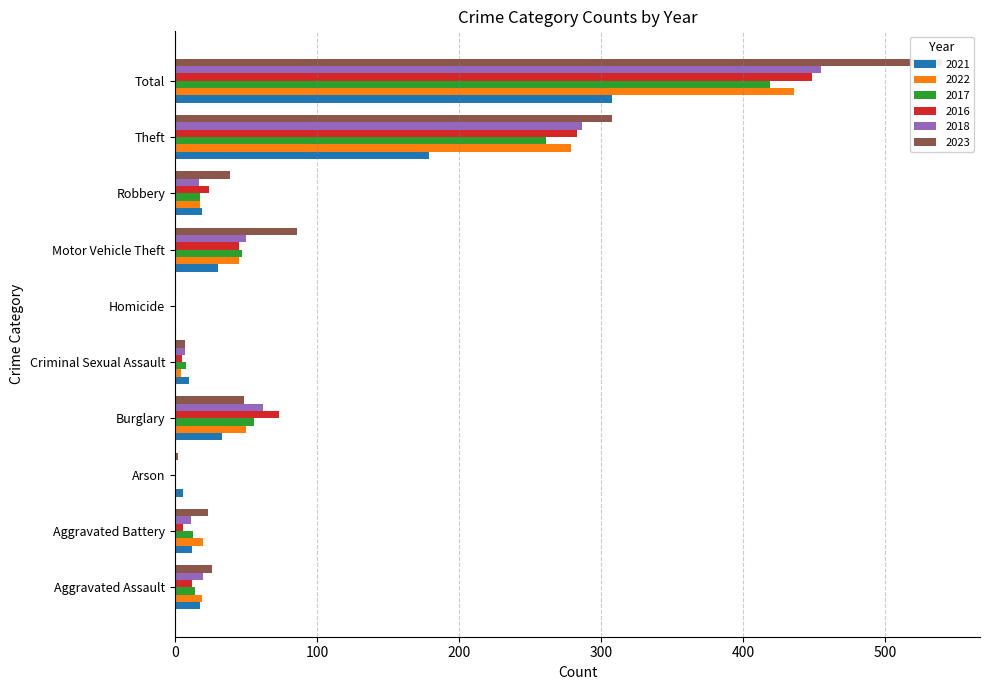

What is the label of the 8th bar from the left?

Robbery